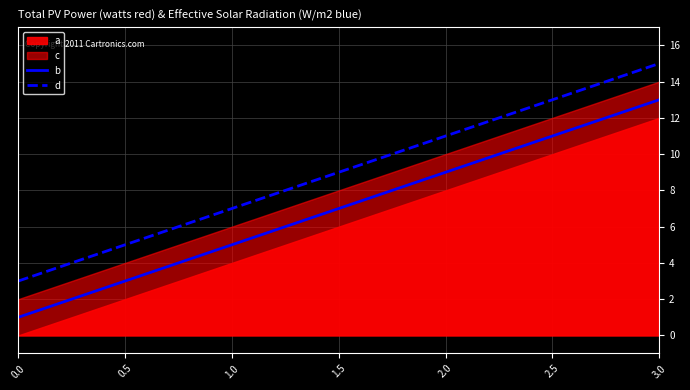

True or false: d and b cross at least once.

False